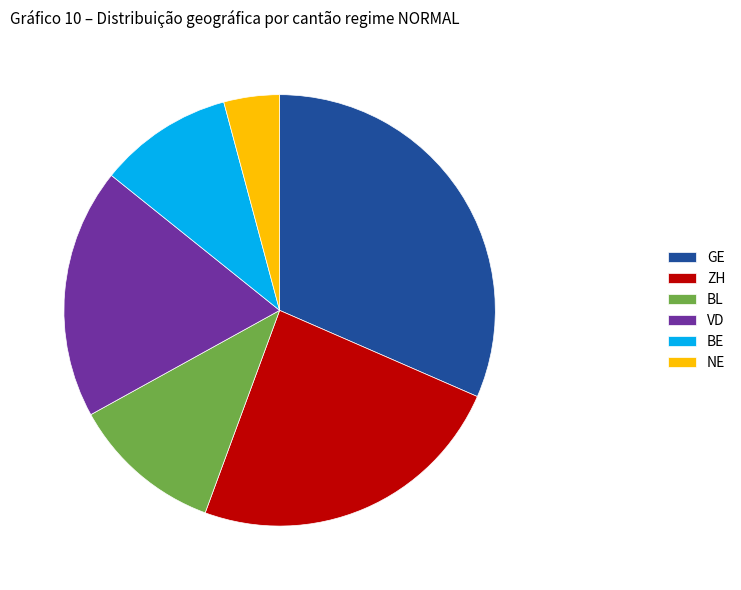

The BE slice represents 10% of the pie. True or false?

True